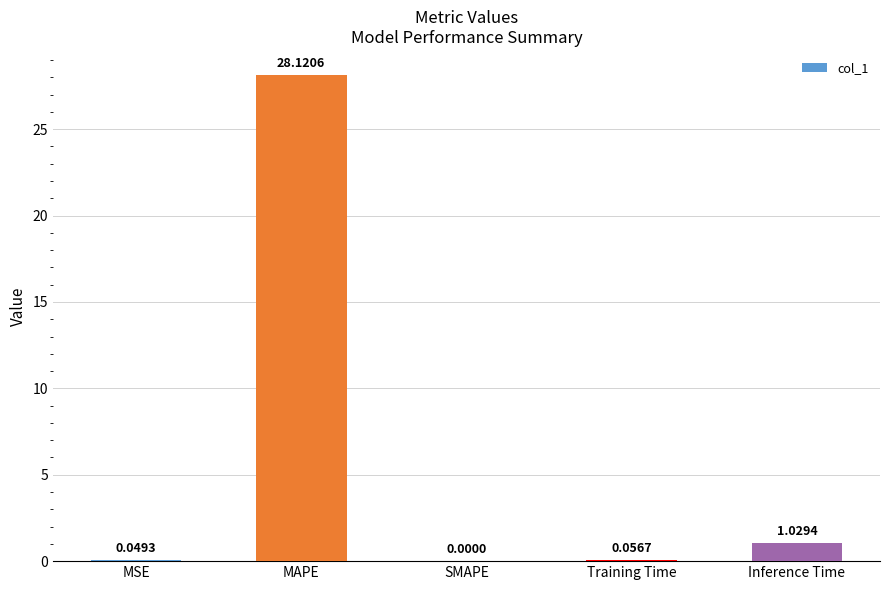

Is it true that the value at MAPE is 28.1?

True